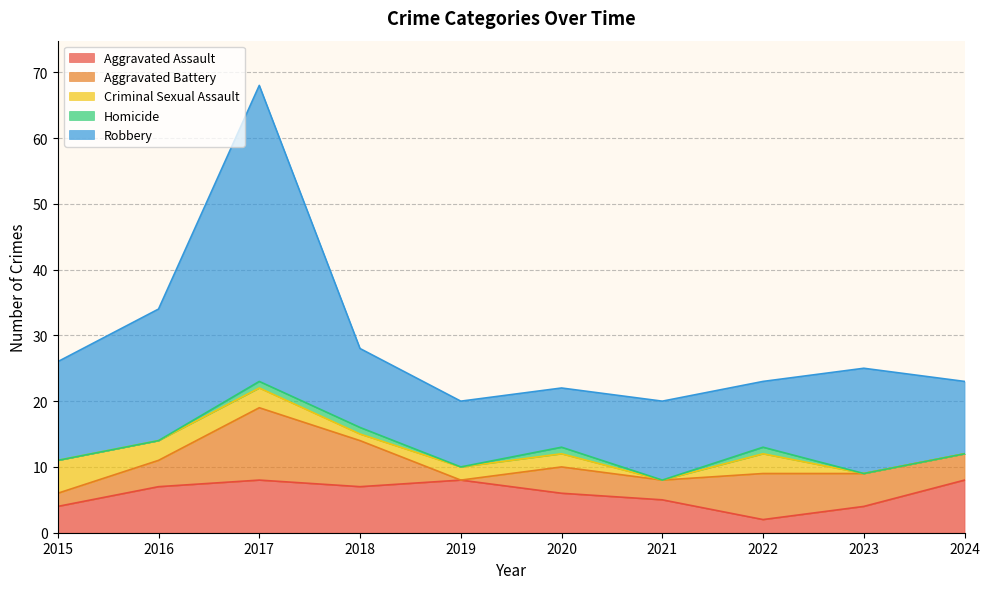

Where does the Criminal Sexual Assault series first go above 2?

2015